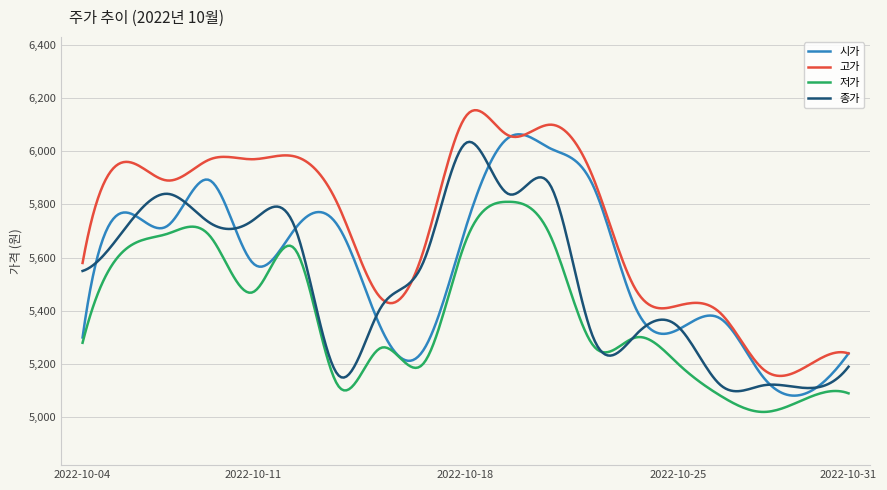

What is the minimum value shown in the chart?

5020.0